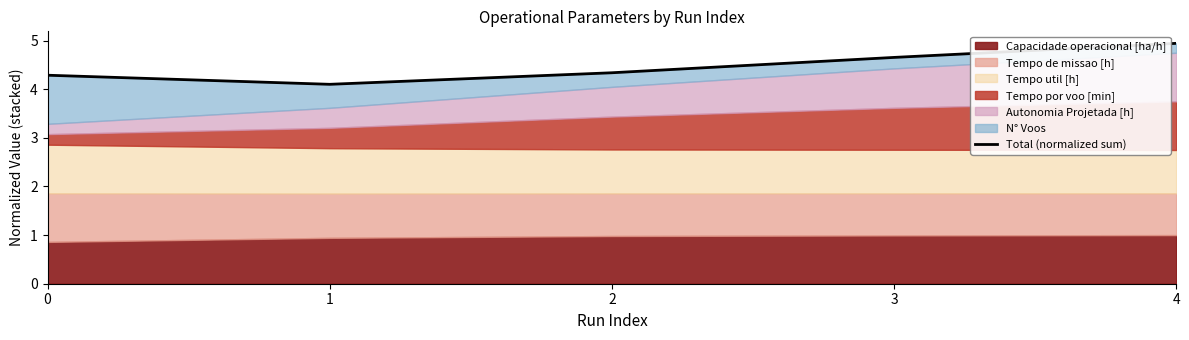

Which label corresponds to the smallest value in the chart?

1